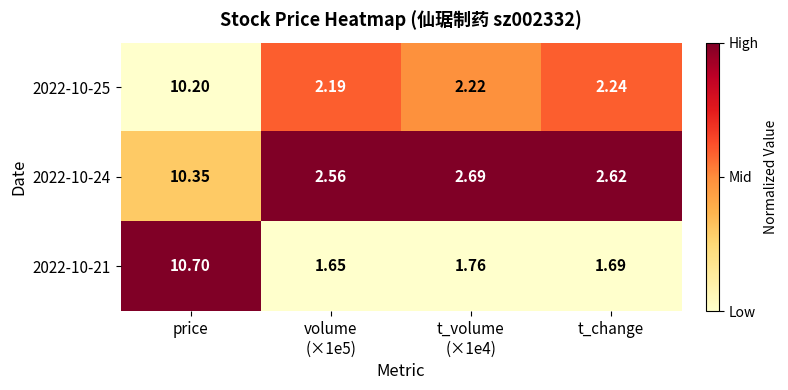

Which category has the highest value in the 2022-10-24 series?

price